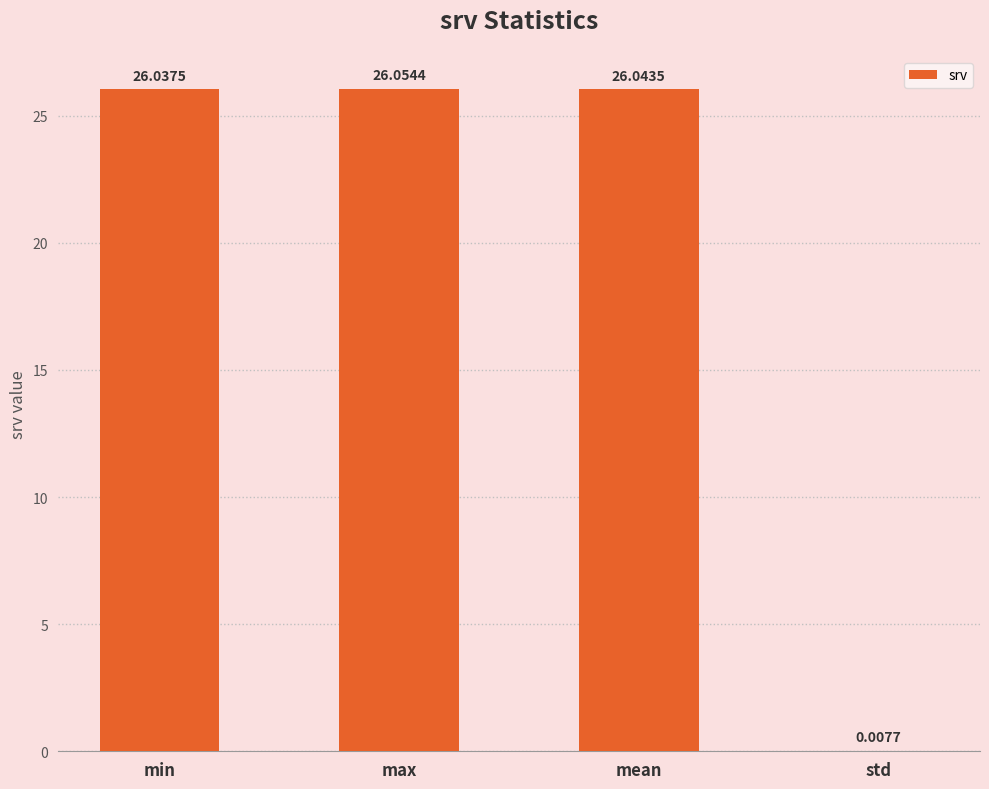

At which label is the value closest to 13?

std